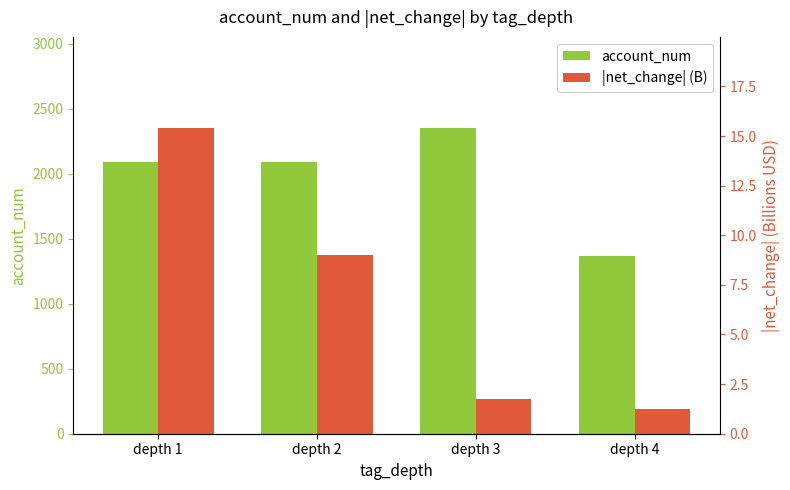

Which series has the widest spread of values?

account_num